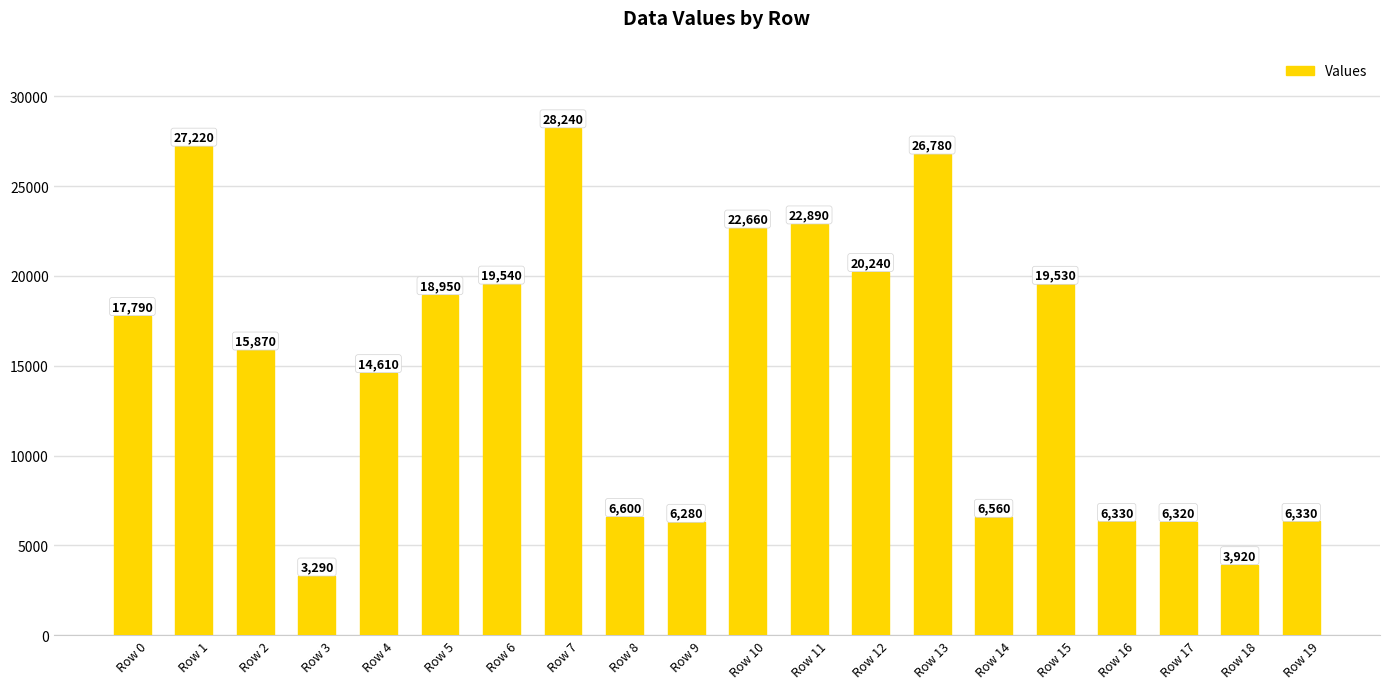

Is it true that the value at Row 3 is 1696?

False